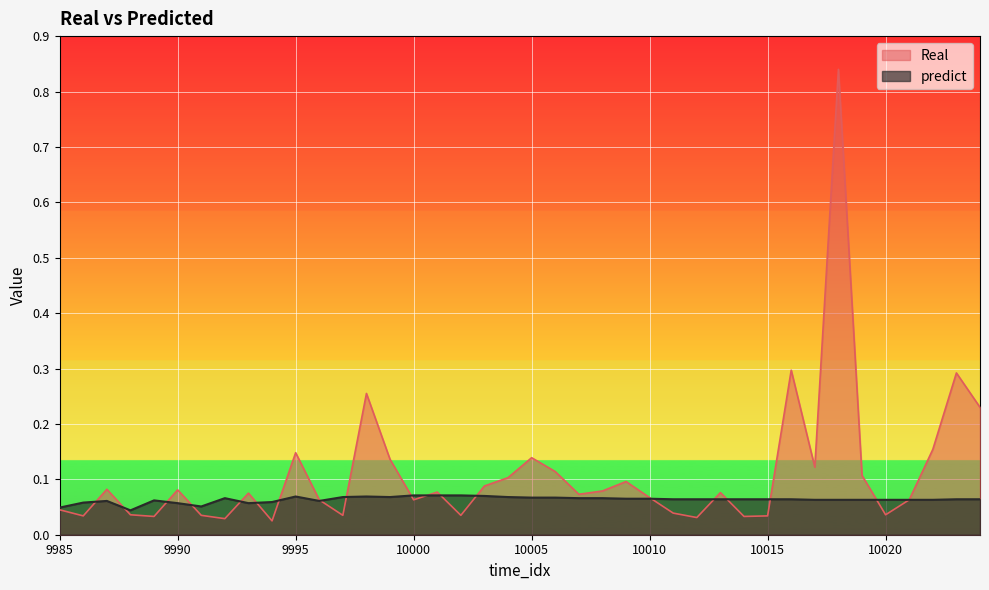

What is the value of the predict point at the 35th from the left?

0.1